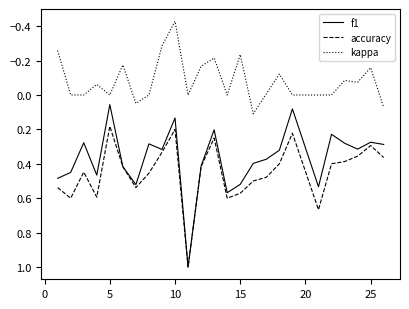

Which series has the largest total across all categories?

accuracy